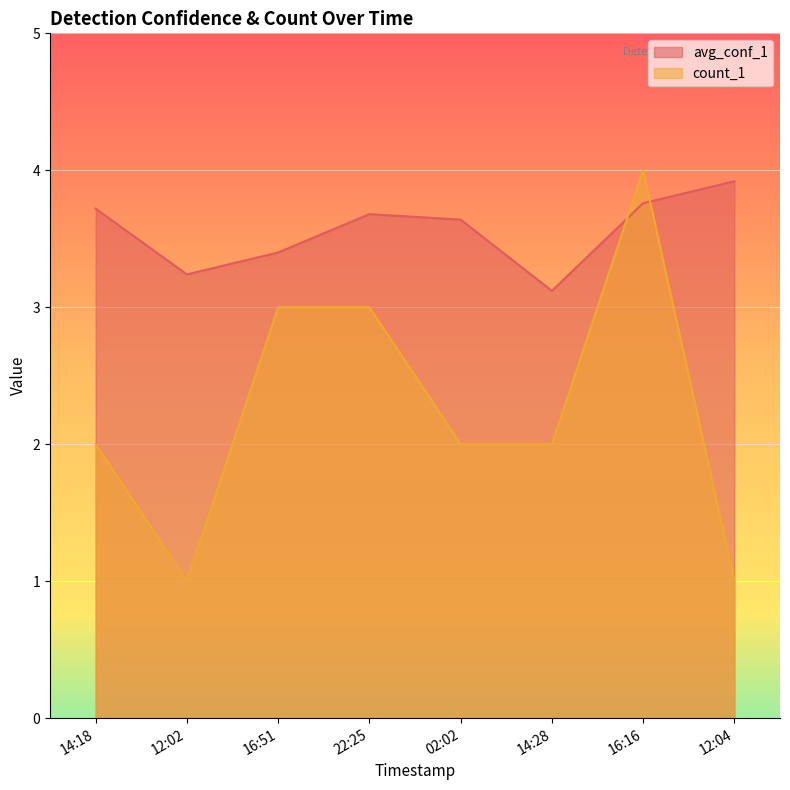

What is the spread (max minus min) of values at 14:18?

1.7